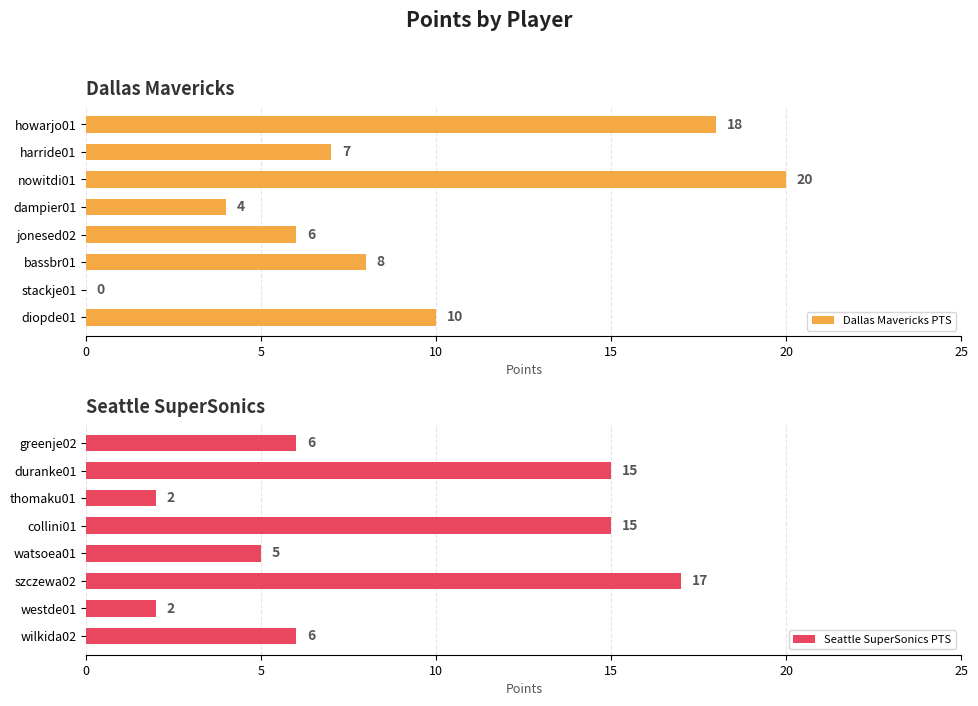

Reading left to right, what are all the values shown in this chart?

Dallas Mavericks PTS: 10	0	8	6	4	20	7	18
Seattle SuperSonics PTS: 6	2	17	5	15	2	15	6